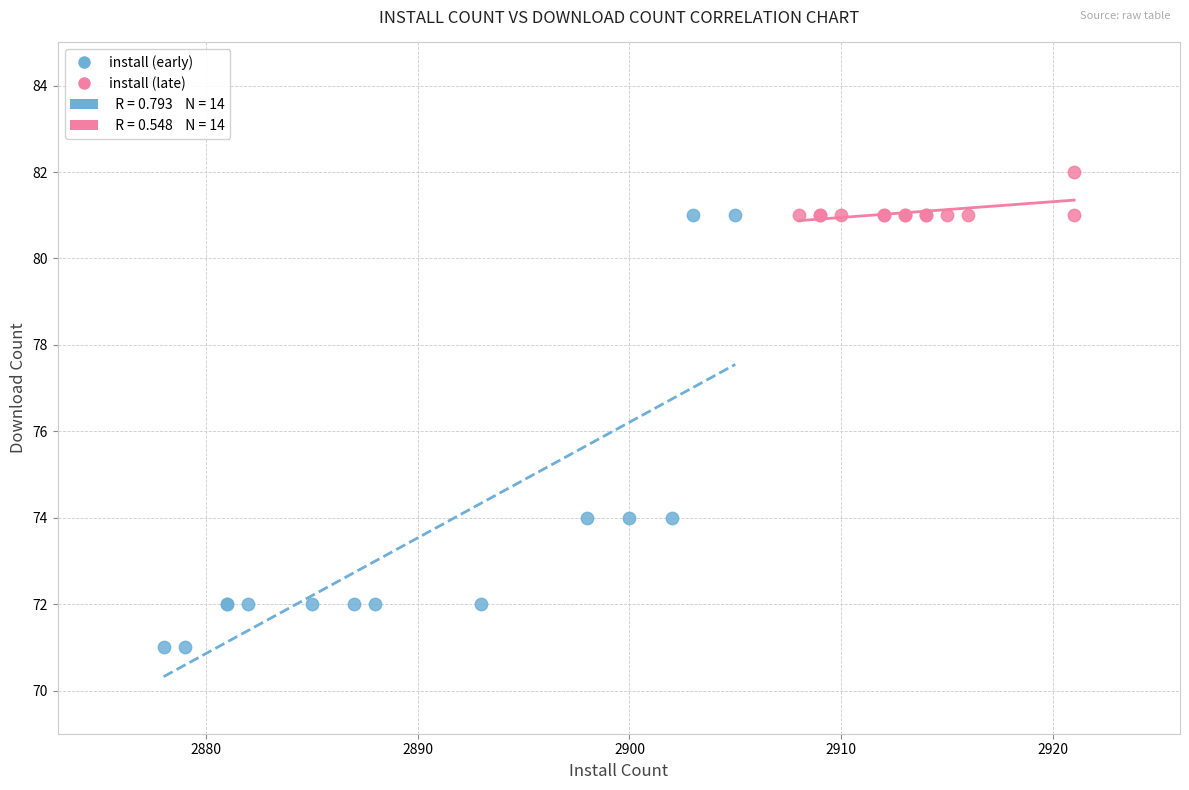

Which series reaches the maximum Y coordinate?

install (late)